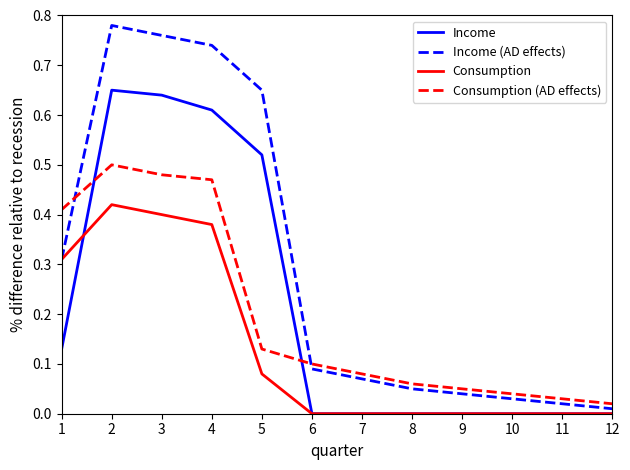

True or false: Income and Consumption intersect in this chart.

True